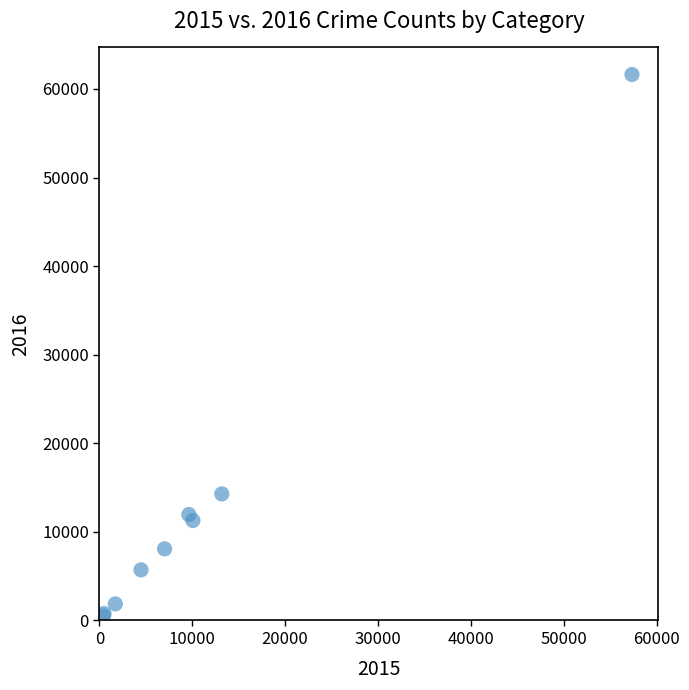

What Y value in the scatter plot is closest to 31070?

14289